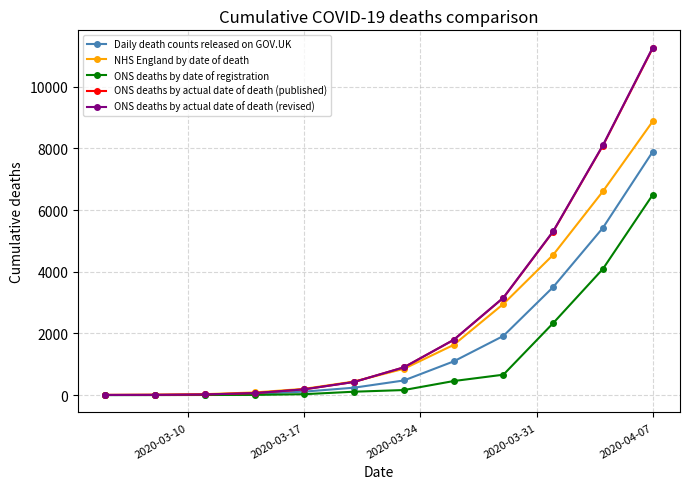

True or false: ONS deaths by actual date of death (published) has more than 2 points higher than both neighbors.

False